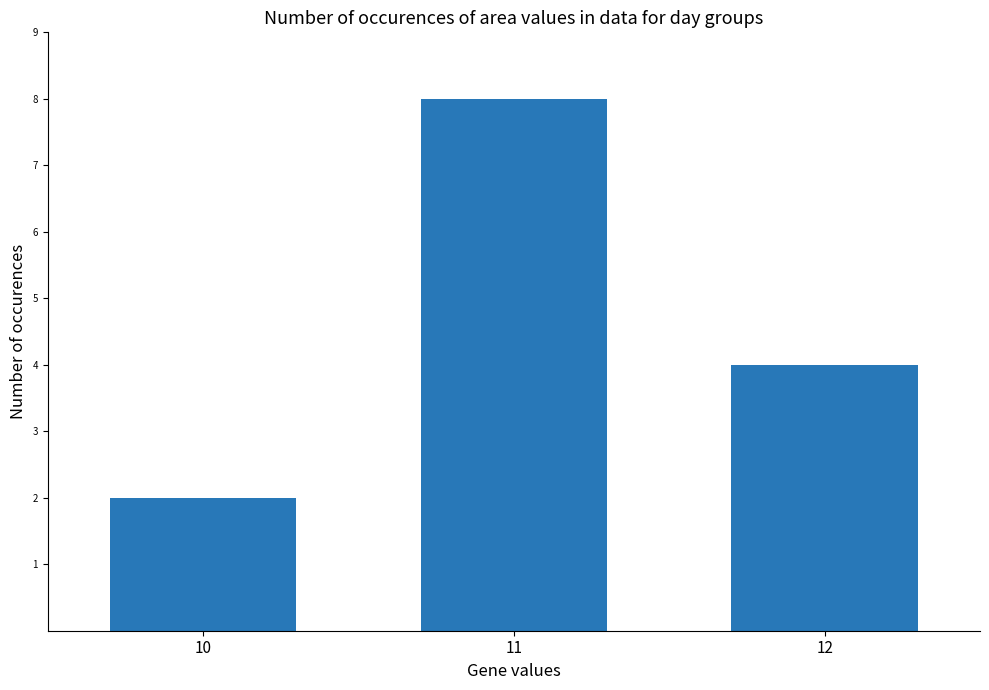

Where does the data first go above 4?

11